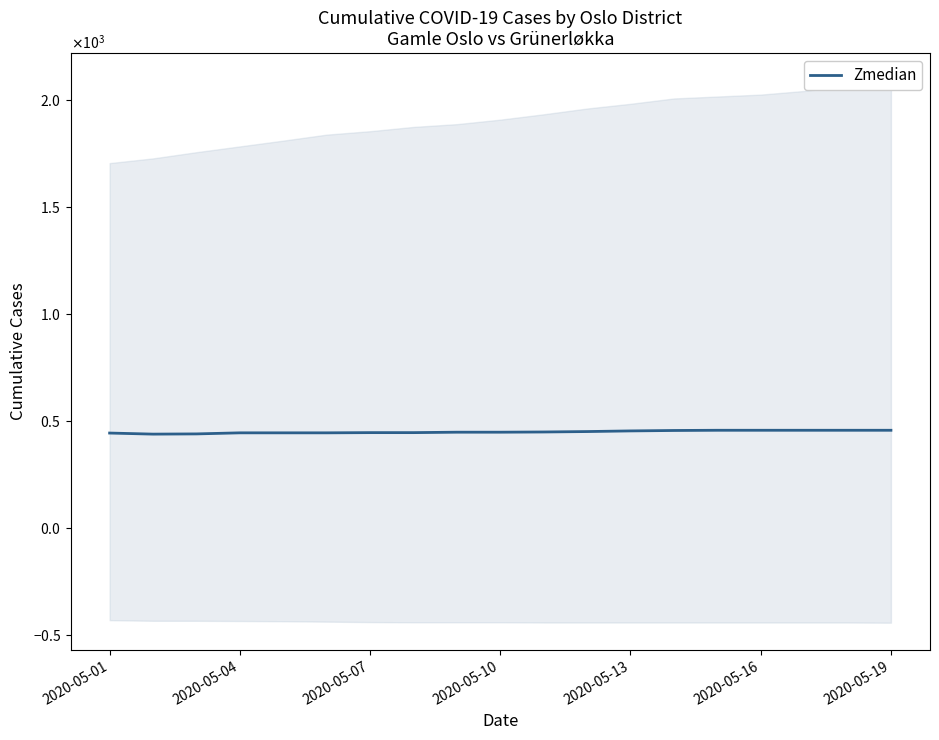

At which label is the value closest to 446?

8